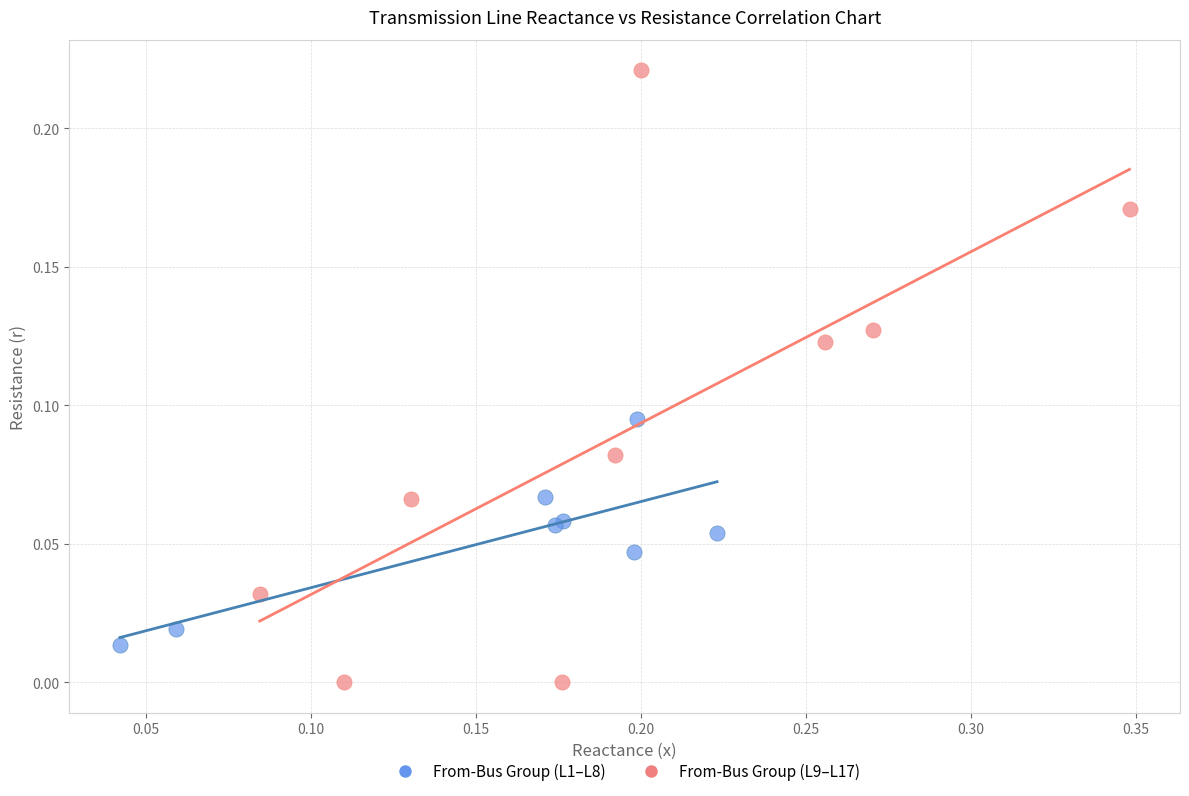

Which series contains the lowest Y value?

From-Bus Group (L9–L17)